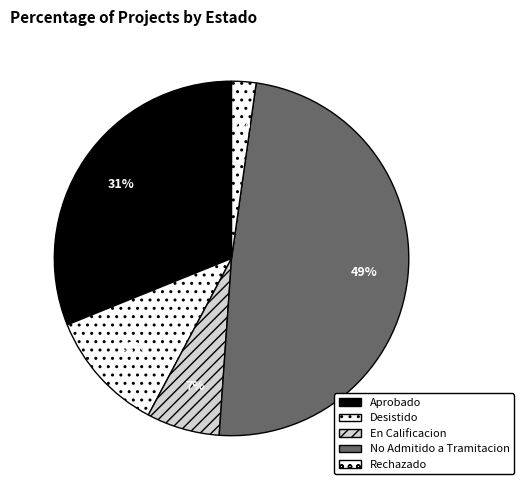

How many slices are in this pie chart?

5